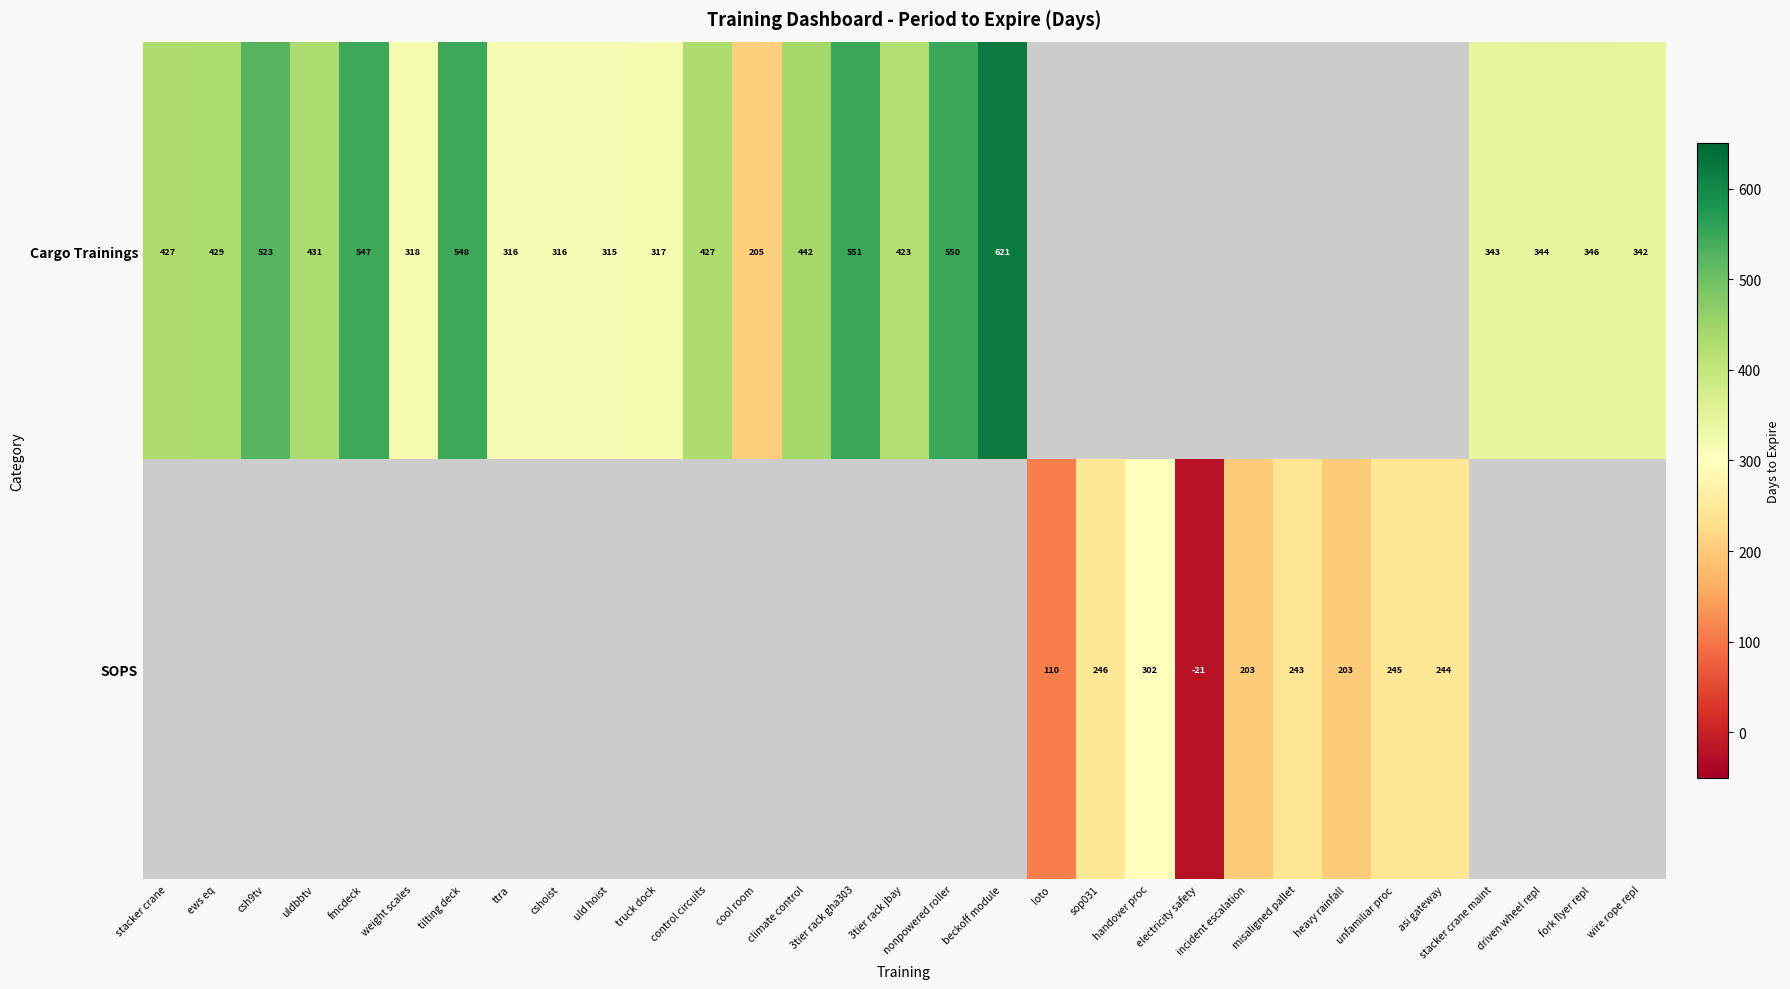

The value of SOPS at electricity safety is -29. True or false?

False